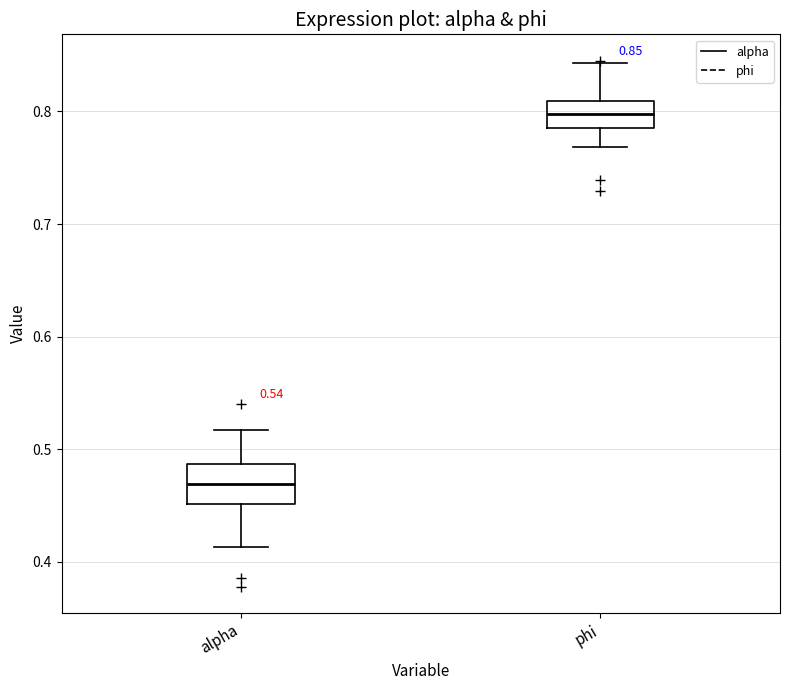

Comparing the boxes themselves (not the whiskers), which one is the tallest?

alpha